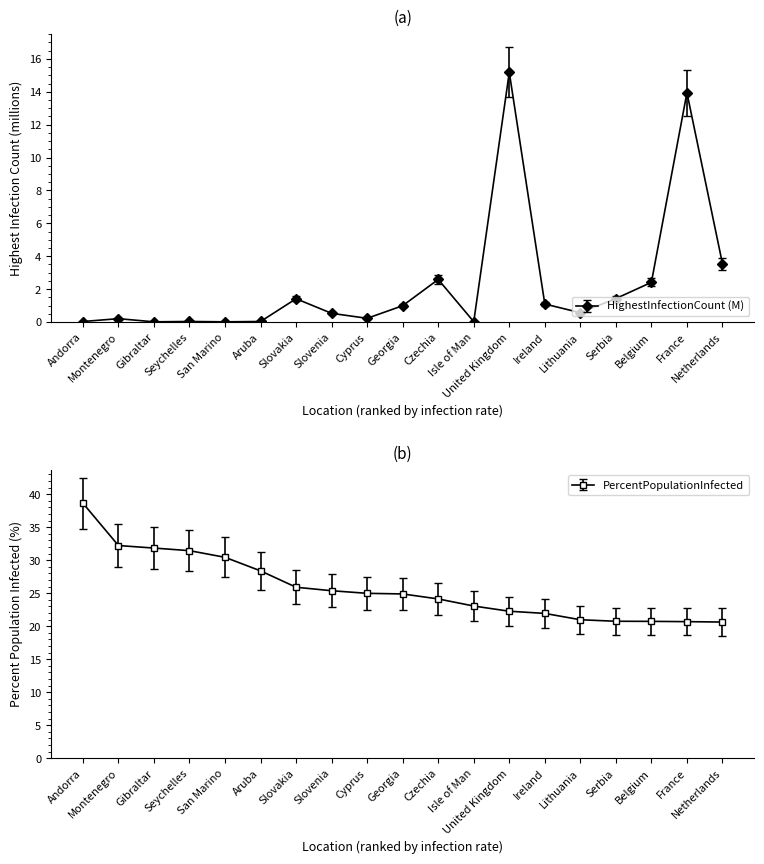

Is it true that HighestInfectionCount equals 0.7 at Slovenia?

False